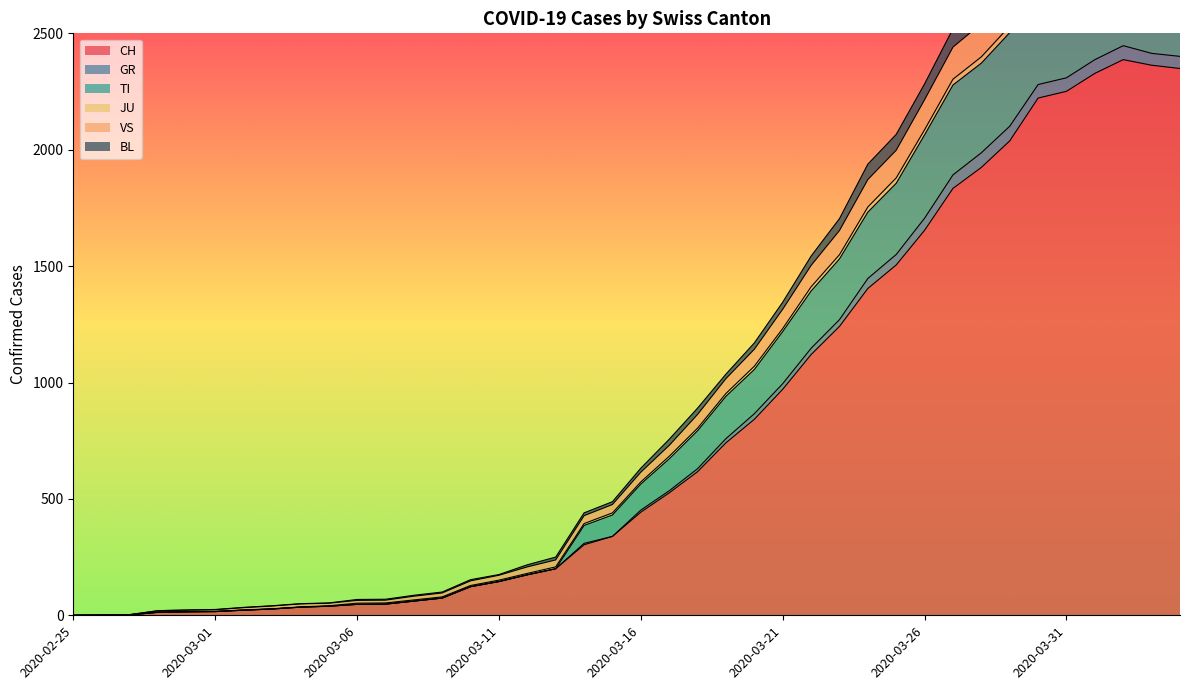

What is the difference between the highest and lowest values at 2020-03-08?

25